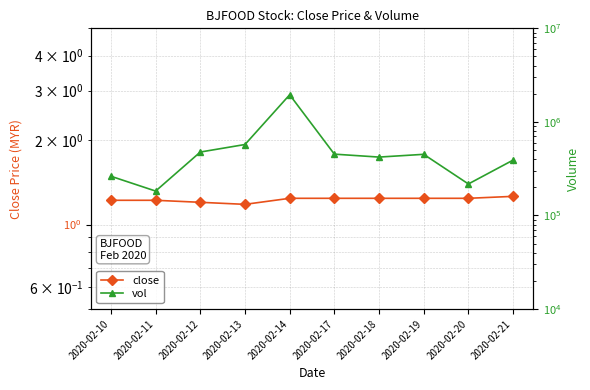

Is it true that vol equals 77497.9 at 2020-02-10?

False